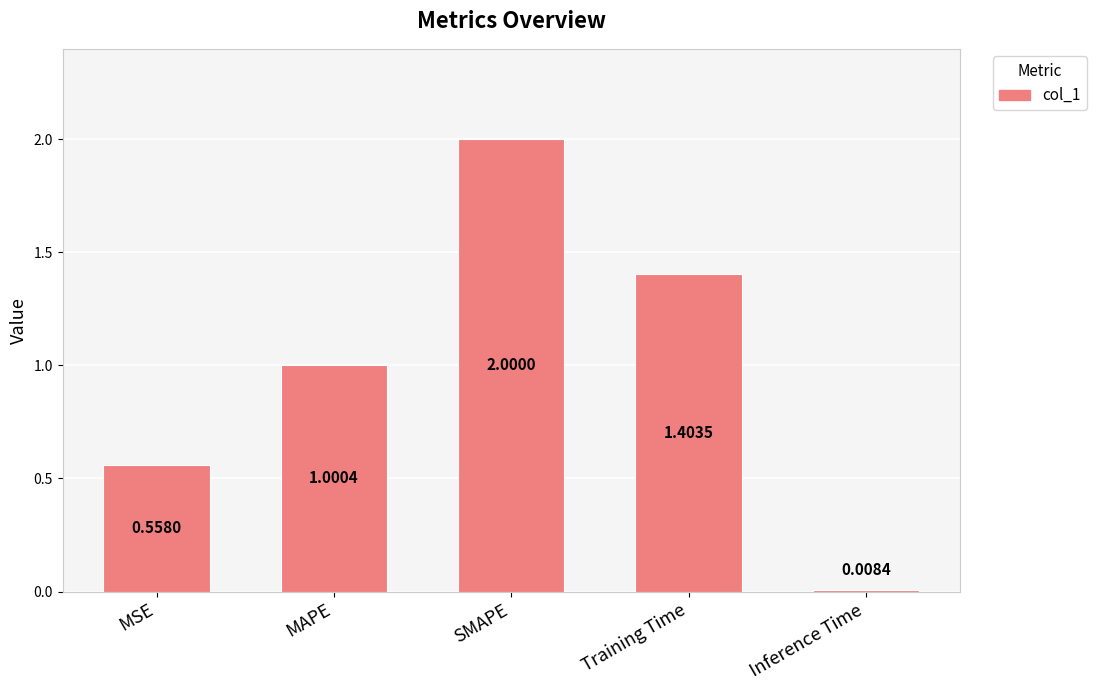

Rank the categories by value from lowest to highest.

Inference Time, MSE, MAPE, Training Time, SMAPE